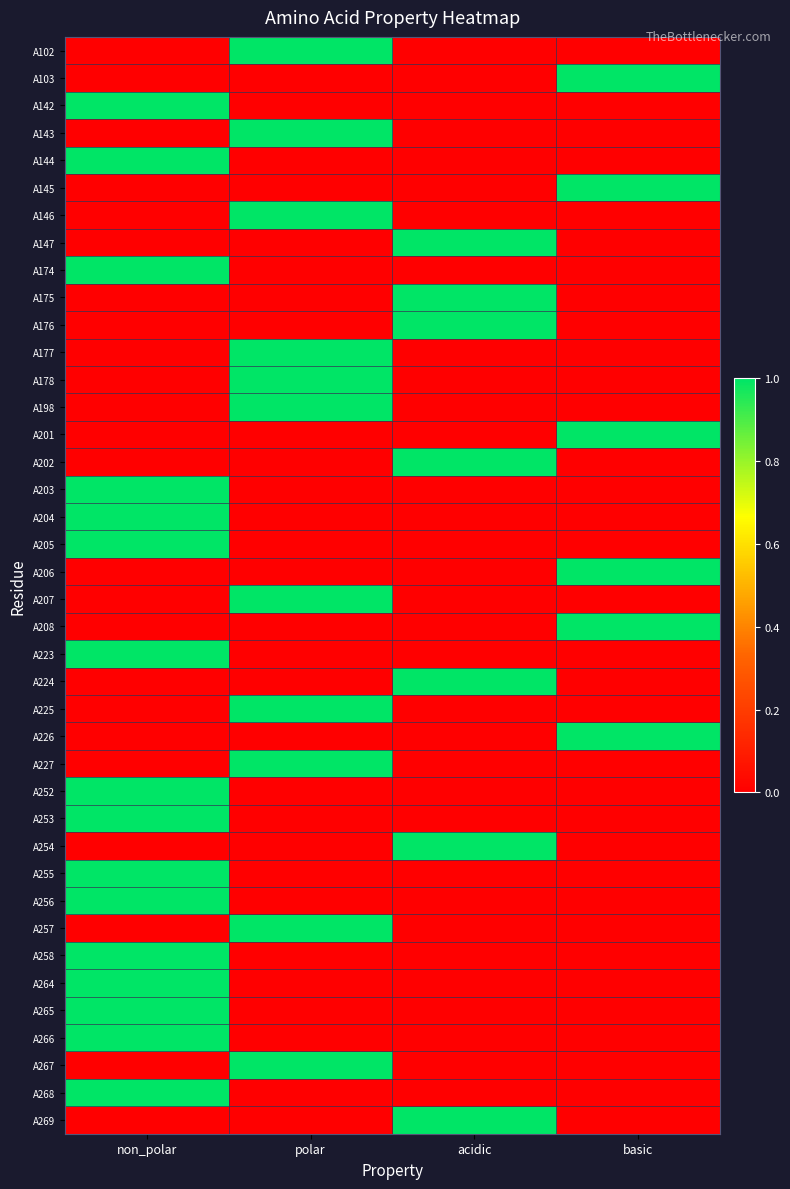

Reading left to right, what are all the values shown in this chart?

A102: non_polar=0	polar=1	acidic=0	basic=0
A103: non_polar=0	polar=0	acidic=0	basic=1
A142: non_polar=1	polar=0	acidic=0	basic=0
A143: non_polar=0	polar=1	acidic=0	basic=0
A144: non_polar=1	polar=0	acidic=0	basic=0
A145: non_polar=0	polar=0	acidic=0	basic=1
A146: non_polar=0	polar=1	acidic=0	basic=0
A147: non_polar=0	polar=0	acidic=1	basic=0
A174: non_polar=1	polar=0	acidic=0	basic=0
A175: non_polar=0	polar=0	acidic=1	basic=0
A176: non_polar=0	polar=0	acidic=1	basic=0
A177: non_polar=0	polar=1	acidic=0	basic=0
A178: non_polar=0	polar=1	acidic=0	basic=0
A198: non_polar=0	polar=1	acidic=0	basic=0
A201: non_polar=0	polar=0	acidic=0	basic=1
A202: non_polar=0	polar=0	acidic=1	basic=0
A203: non_polar=1	polar=0	acidic=0	basic=0
A204: non_polar=1	polar=0	acidic=0	basic=0
A205: non_polar=1	polar=0	acidic=0	basic=0
A206: non_polar=0	polar=0	acidic=0	basic=1
A207: non_polar=0	polar=1	acidic=0	basic=0
A208: non_polar=0	polar=0	acidic=0	basic=1
A223: non_polar=1	polar=0	acidic=0	basic=0
A224: non_polar=0	polar=0	acidic=1	basic=0
A225: non_polar=0	polar=1	acidic=0	basic=0
A226: non_polar=0	polar=0	acidic=0	basic=1
A227: non_polar=0	polar=1	acidic=0	basic=0
A252: non_polar=1	polar=0	acidic=0	basic=0
A253: non_polar=1	polar=0	acidic=0	basic=0
A254: non_polar=0	polar=0	acidic=1	basic=0
A255: non_polar=1	polar=0	acidic=0	basic=0
A256: non_polar=1	polar=0	acidic=0	basic=0
A257: non_polar=0	polar=1	acidic=0	basic=0
A258: non_polar=1	polar=0	acidic=0	basic=0
A264: non_polar=1	polar=0	acidic=0	basic=0
A265: non_polar=1	polar=0	acidic=0	basic=0
A266: non_polar=1	polar=0	acidic=0	basic=0
A267: non_polar=0	polar=1	acidic=0	basic=0
A268: non_polar=1	polar=0	acidic=0	basic=0
A269: non_polar=0	polar=0	acidic=1	basic=0